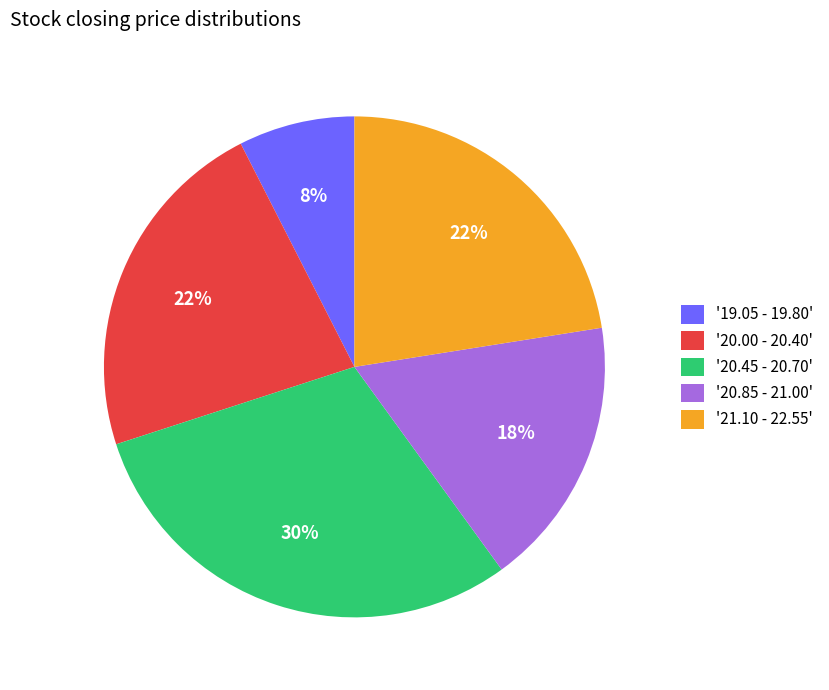

To the nearest percent, what percentage of the pie is '19.05 - 19.80'?

7%